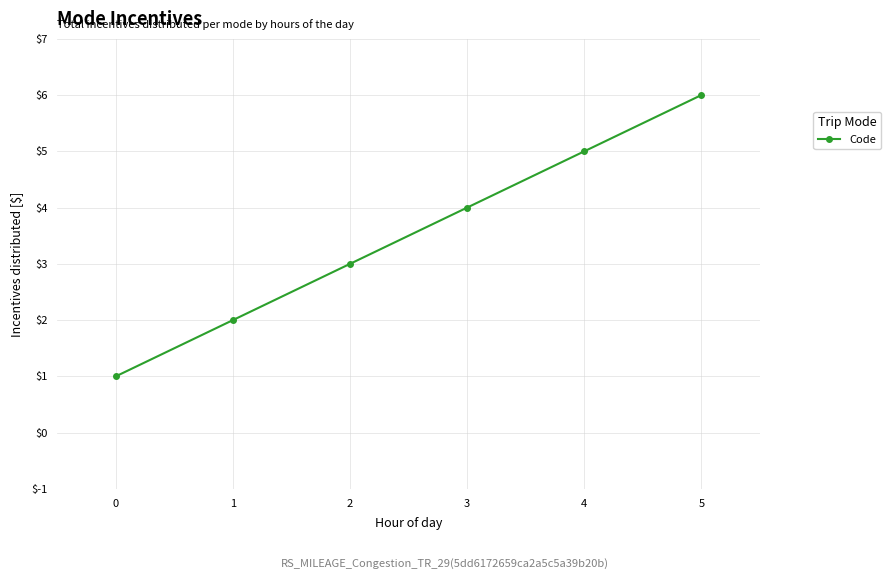

The chart shows a value of 6 at 5. True or false?

True